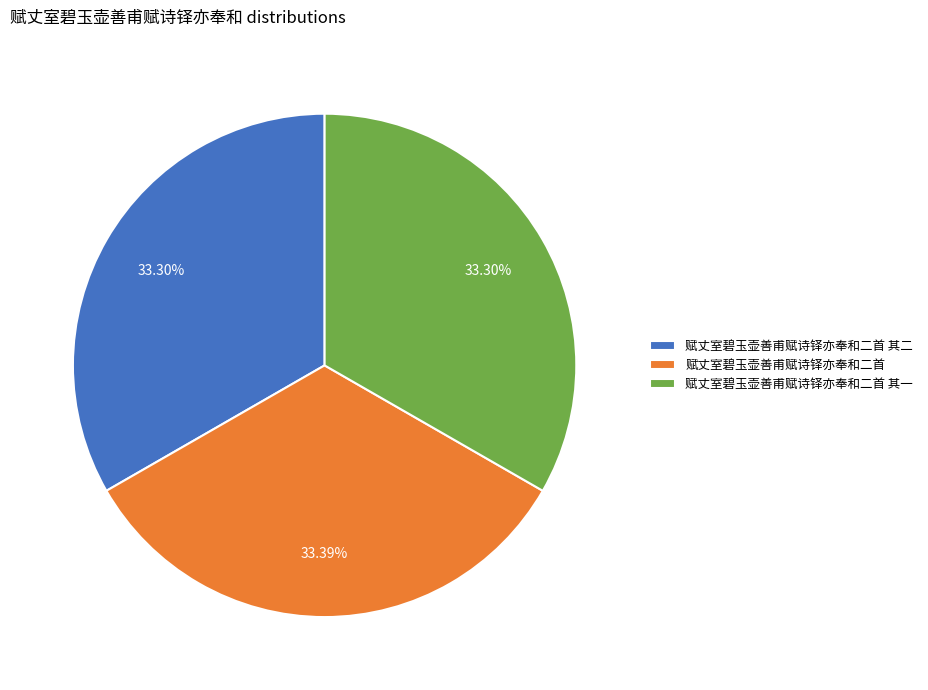

True or false: 赋丈室碧玉壶善甫赋诗铎亦奉和二首 其二 accounts for 25% of the total.

False